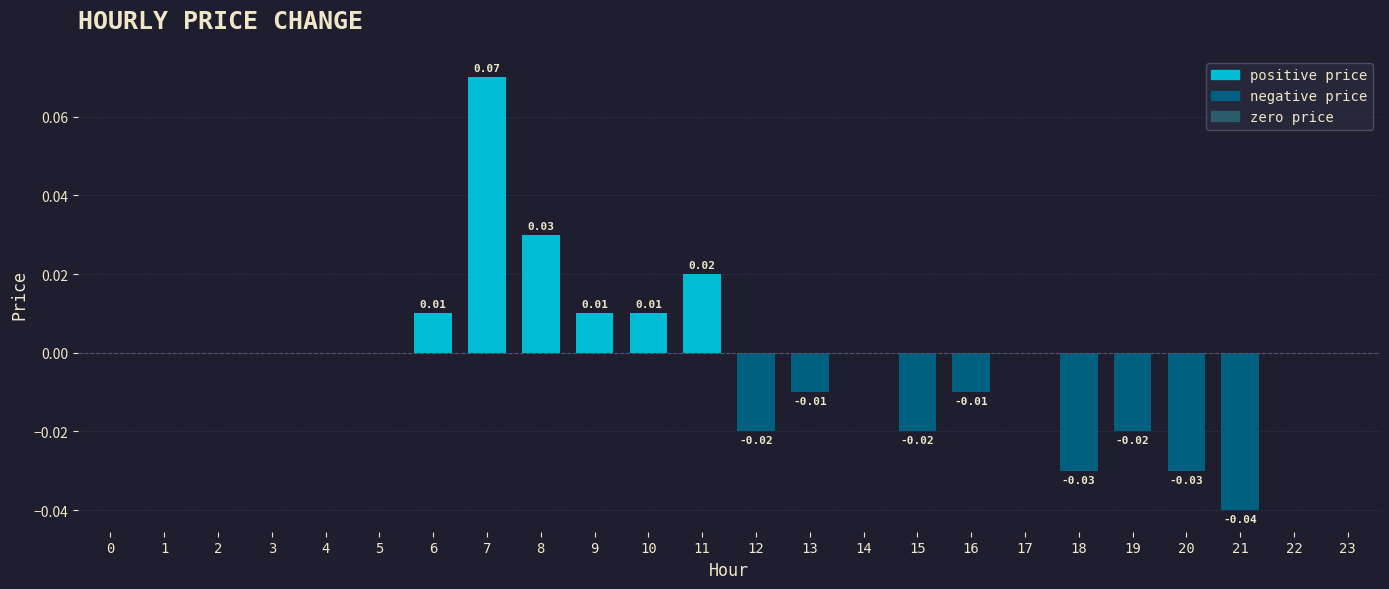

Which has a higher value, 9 or 0?

9